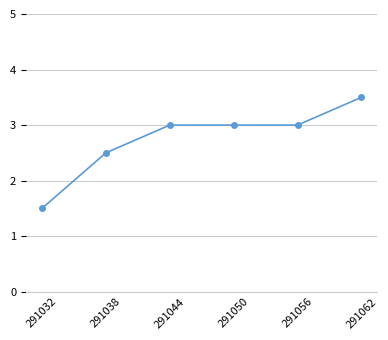

What is the approximate value at 291062?

3.5